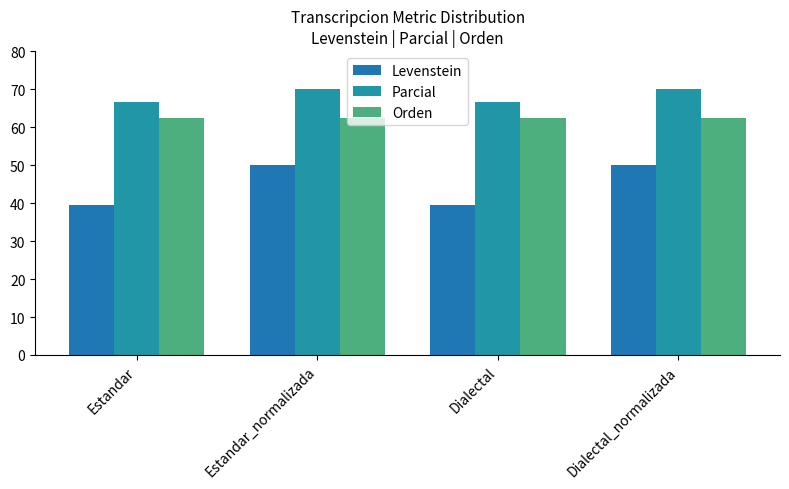

Reading left to right, extract all data points from this chart.

Levenstein: Estandar=39.5	Estandar_normalizada=50.0	Dialectal=39.5	Dialectal_normalizada=50.0
Parcial: Estandar=66.7	Estandar_normalizada=70.0	Dialectal=66.7	Dialectal_normalizada=70.0
Orden: Estandar=62.5	Estandar_normalizada=62.5	Dialectal=62.5	Dialectal_normalizada=62.5